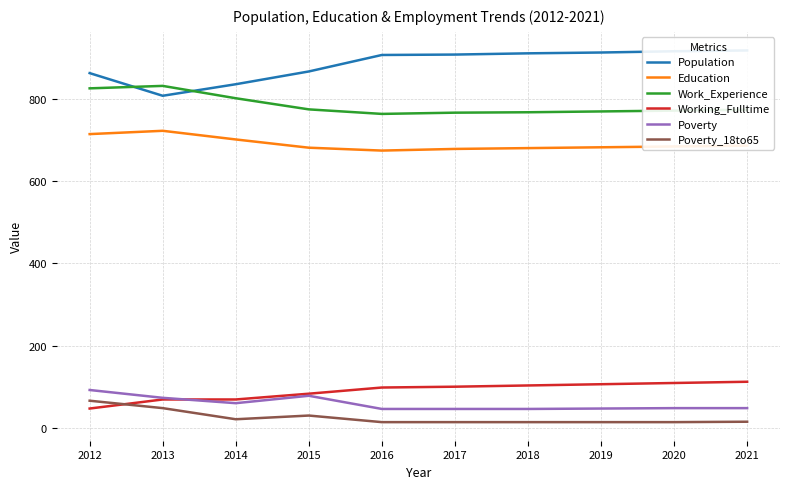

What is the difference between the second highest and second lowest values in the Poverty series?

32